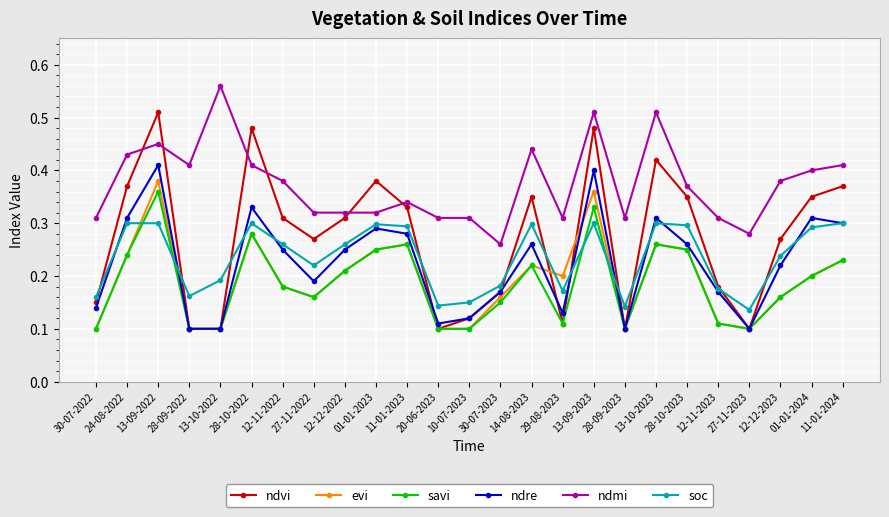

True or false: savi has a value of 0.4 at 13-09-2022.

True